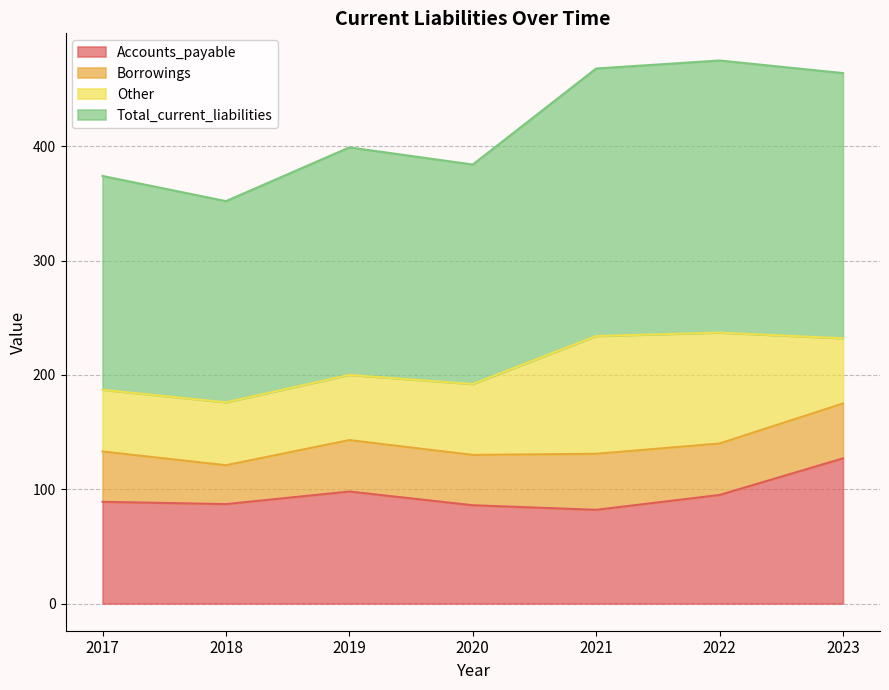

True or false: Total_current_liabilities and Accounts_payable cross at least once.

False